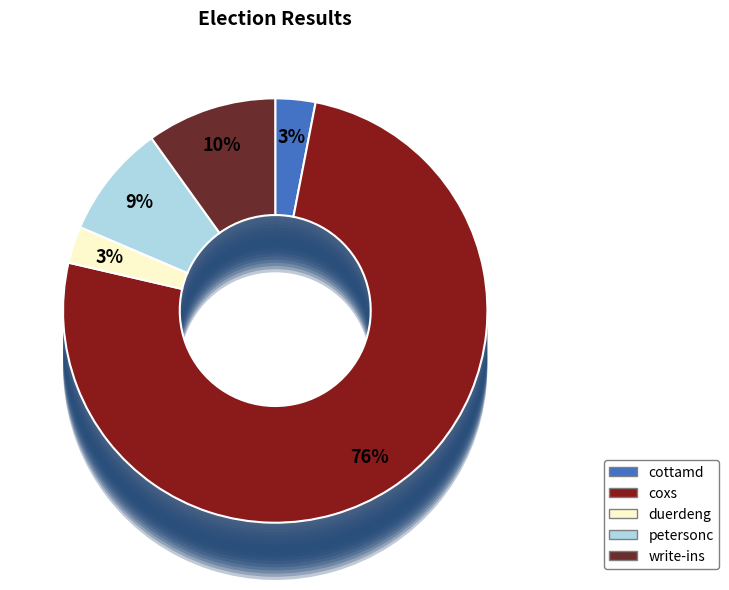

What is the ratio of the value at coxs to the value at petersonc?

8.7